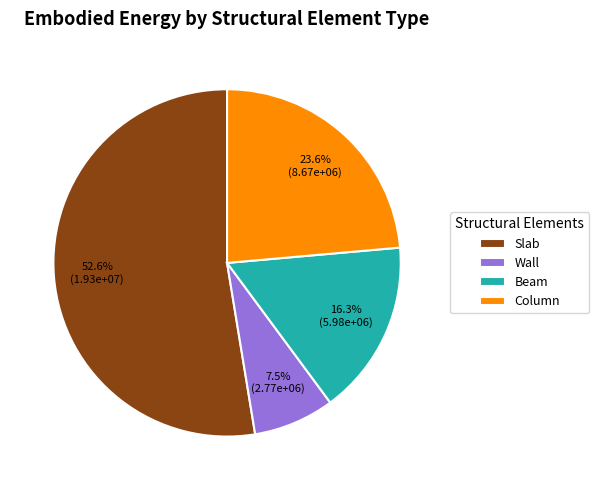

To the nearest percent, what is the average slice percentage?

25%